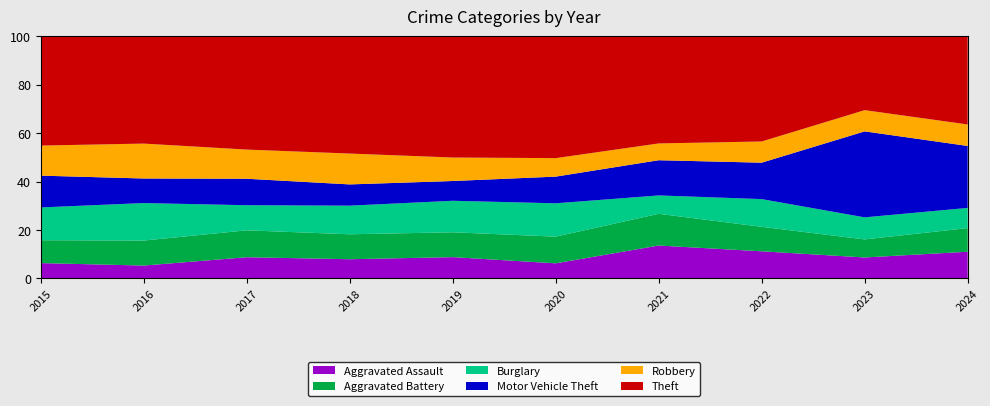

Reading right to left, transcribe all the data shown in this chart.

Aggravated Assault: 102	99	100	104	50	80	78	94	60	62
Aggravated Battery: 90	85	90	100	88	93	101	119	116	92
Burglary: 77	104	102	58	110	118	116	111	174	132
Motor Vehicle Theft: 236	405	134	111	88	74	86	117	114	128
Robbery: 82	100	78	53	61	88	125	129	162	121
Theft: 336	348	387	338	402	454	475	501	498	440